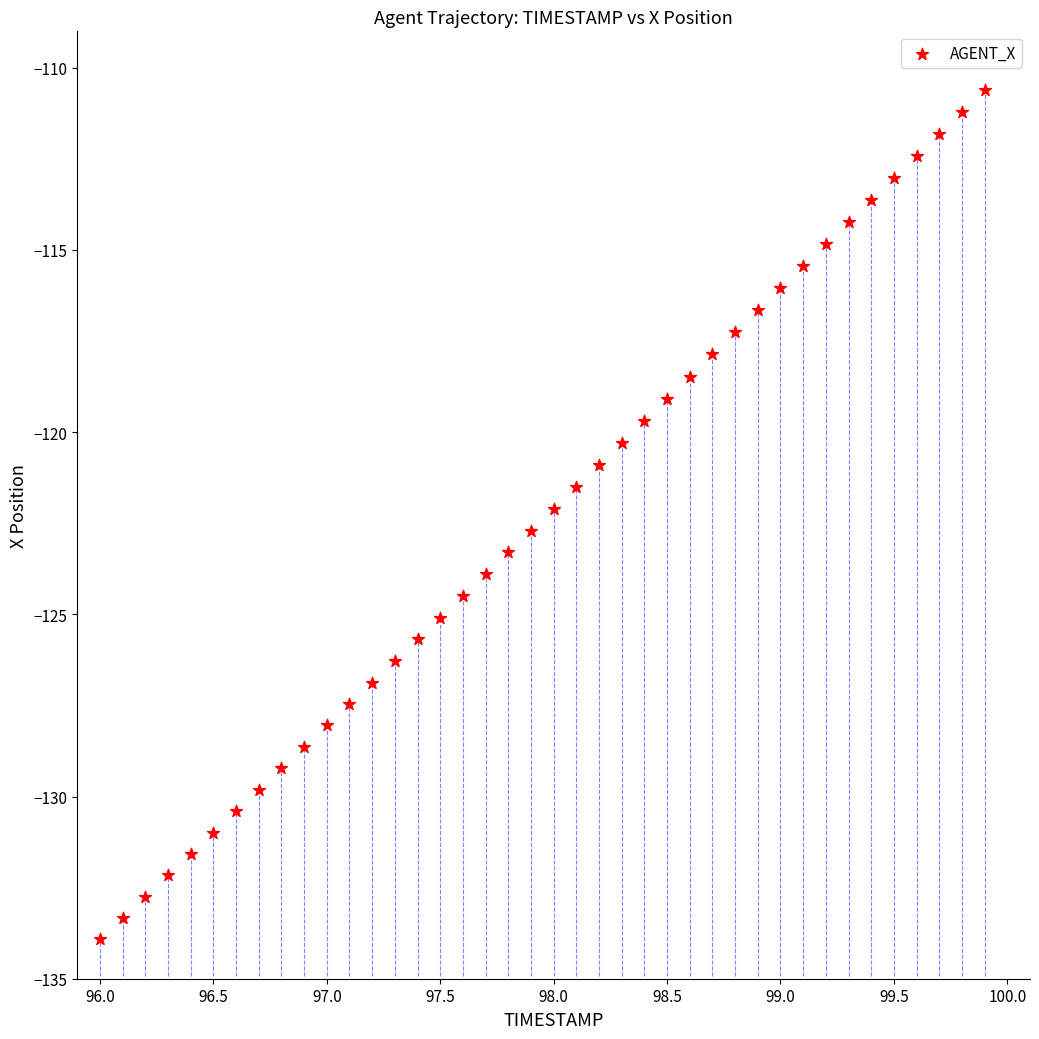

What is the range of Y values (max minus min)?

23.3